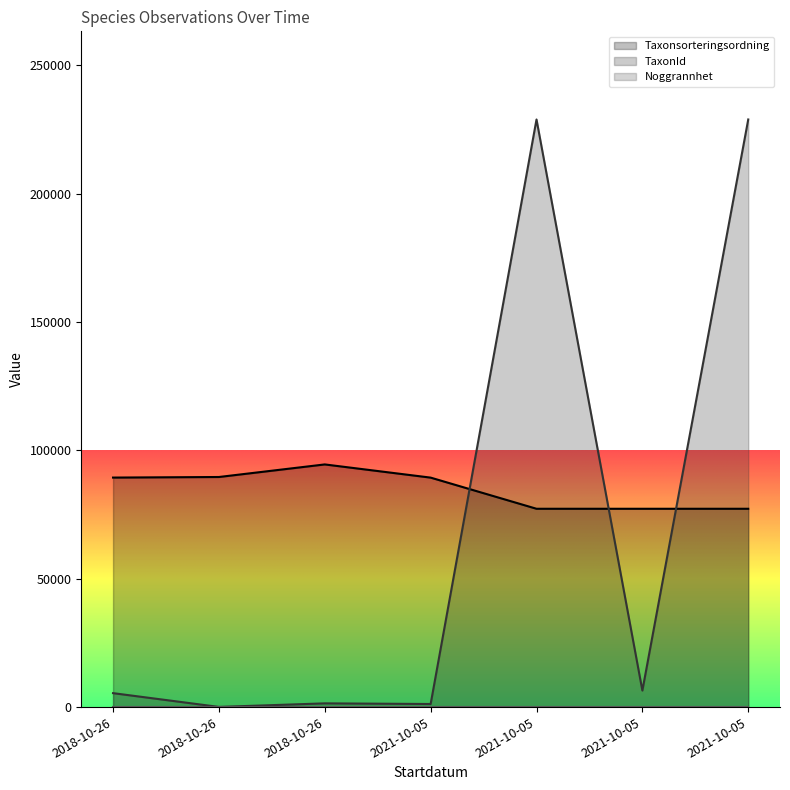

What is the difference between the TaxonId values at 2021-10-05 and 2018-10-26?

228847